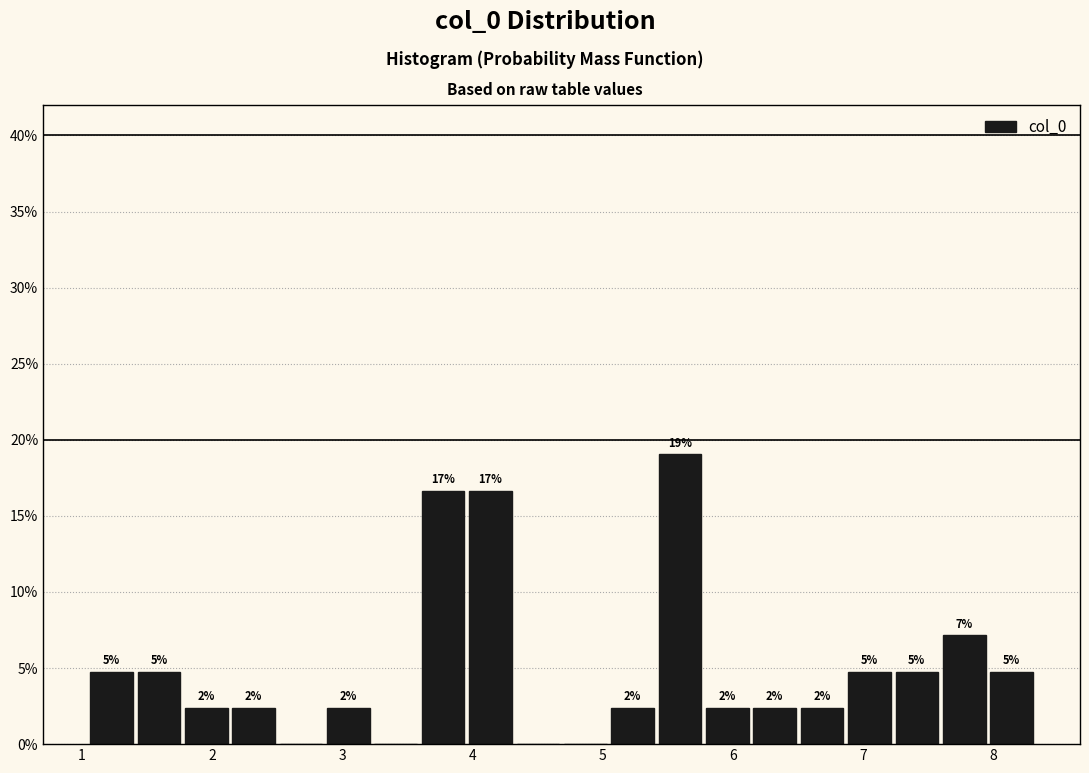

Around what value on the x-axis is the tallest bar? Give the approximate position of its centre, as read against the axis.

5.6